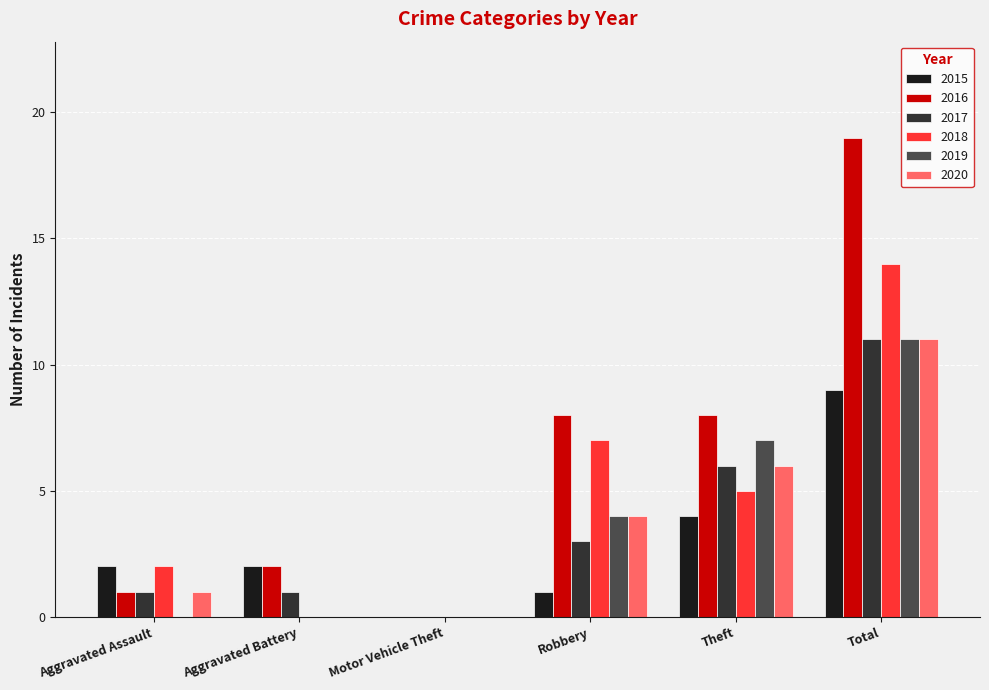

Which series has the largest total across all categories?

2016